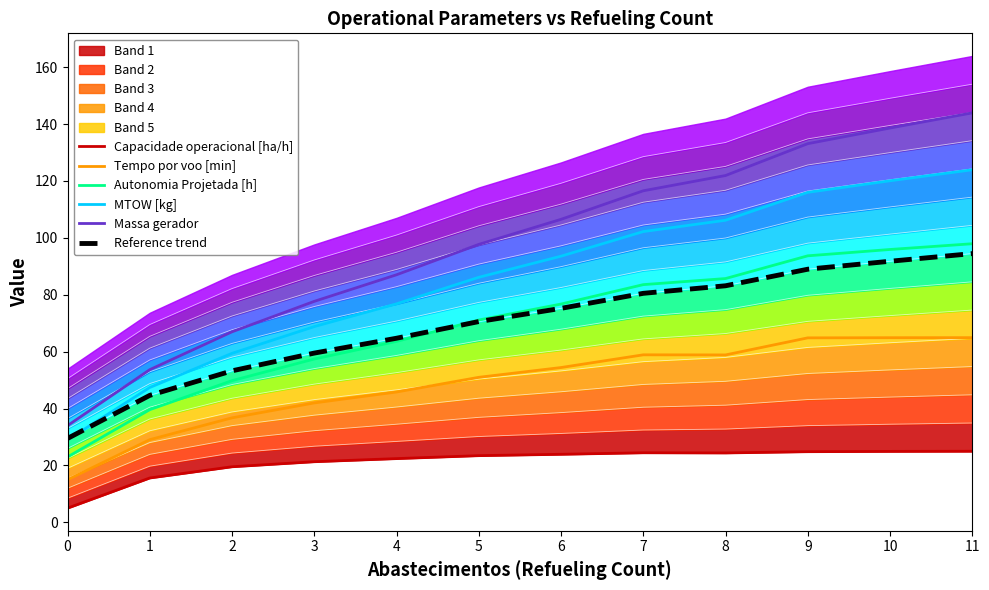

What are all the series names shown in the legend?

Capacidade operacional [ha/h], Tempo por voo [min], Autonomia Projetada [h], MTOW [kg], Massa gerador, Reference trend